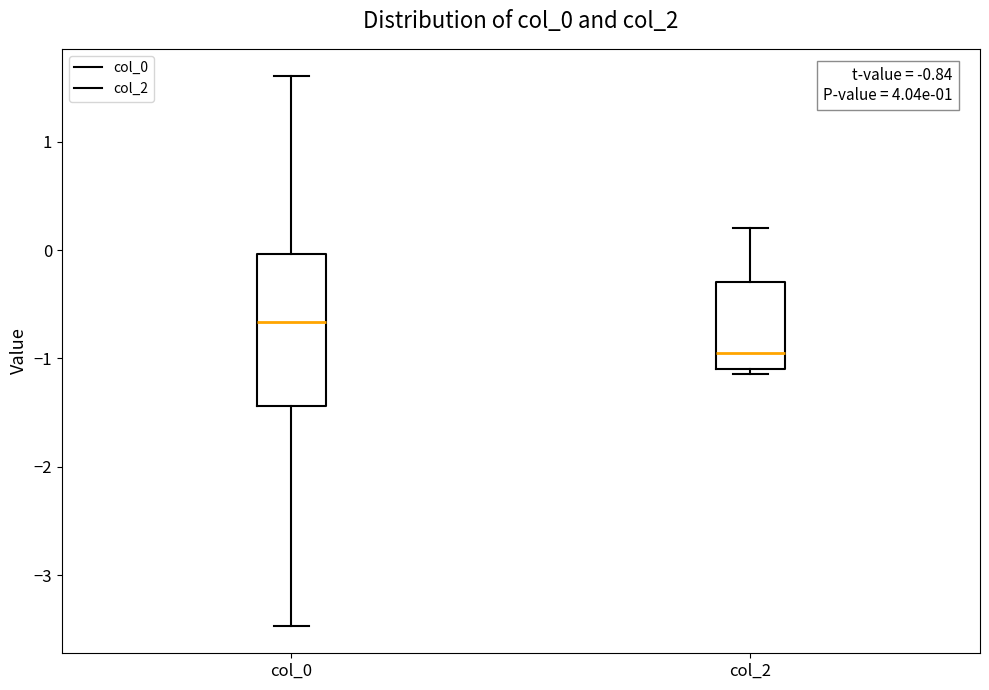

Which box's median line is the lowest?

col_2